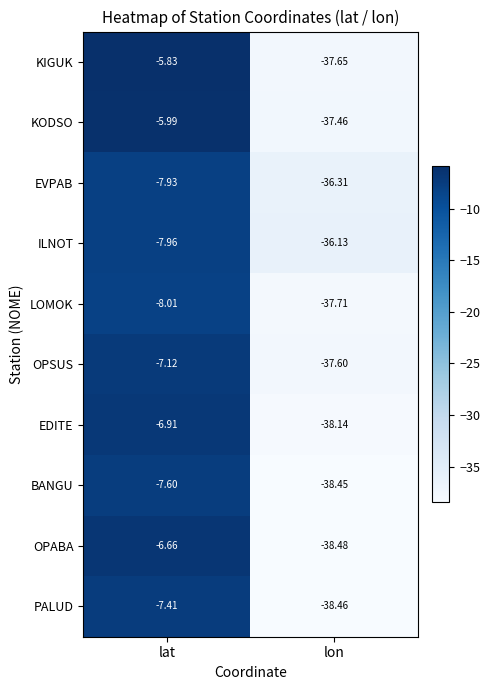

Which label corresponds to the smallest value in the chart?

lon